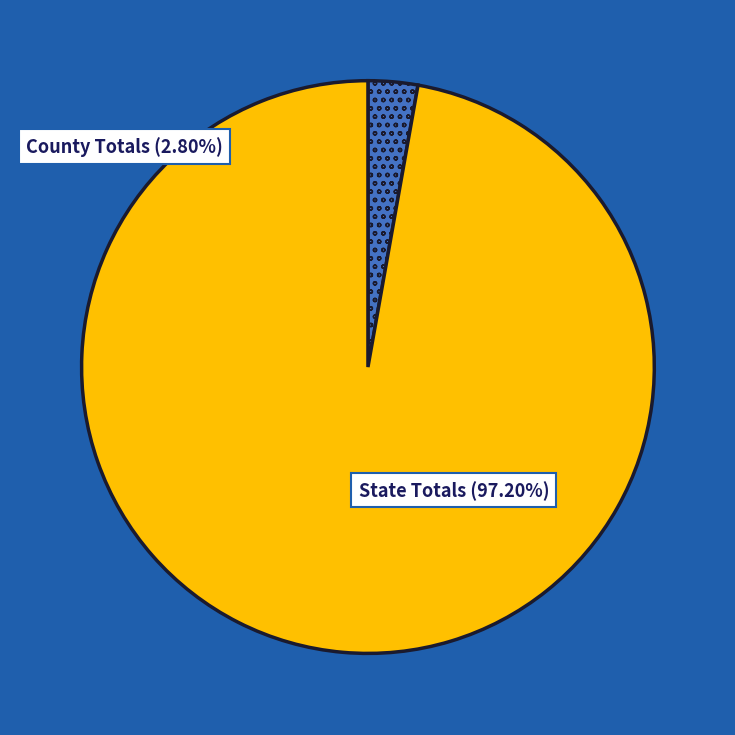

The State Totals slice represents 99% of the pie. True or false?

False